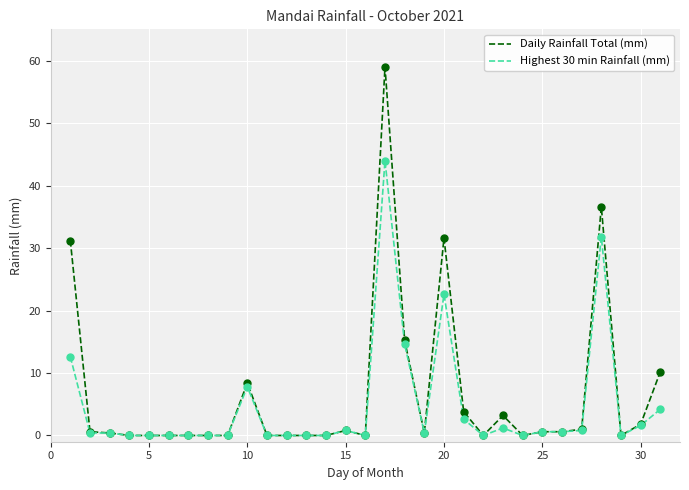

Which series has the widest spread of values?

Daily Rainfall Total (mm)